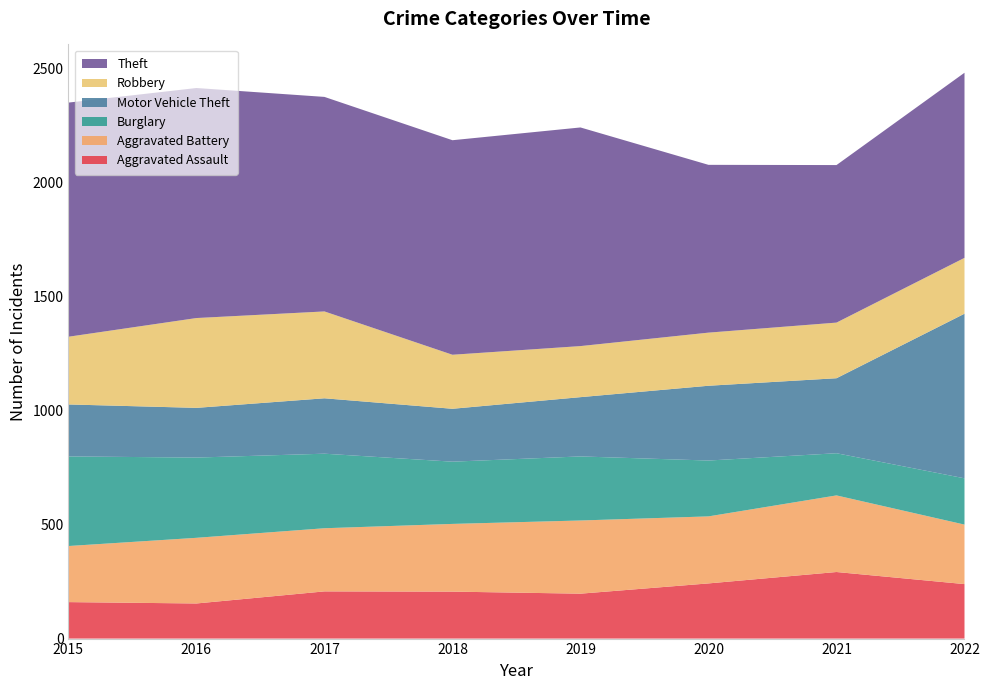

Reading right to left, extract all data points from this chart.

Aggravated Assault: 239	292	242	197	206	207	154	160
Aggravated Battery: 261	336	294	321	297	277	288	246
Burglary: 203	185	245	281	273	327	352	393
Motor Vehicle Theft: 722	329	328	260	232	243	218	228
Robbery: 245	244	233	224	237	381	394	297
Theft: 812	691	736	959	941	941	1009	1027